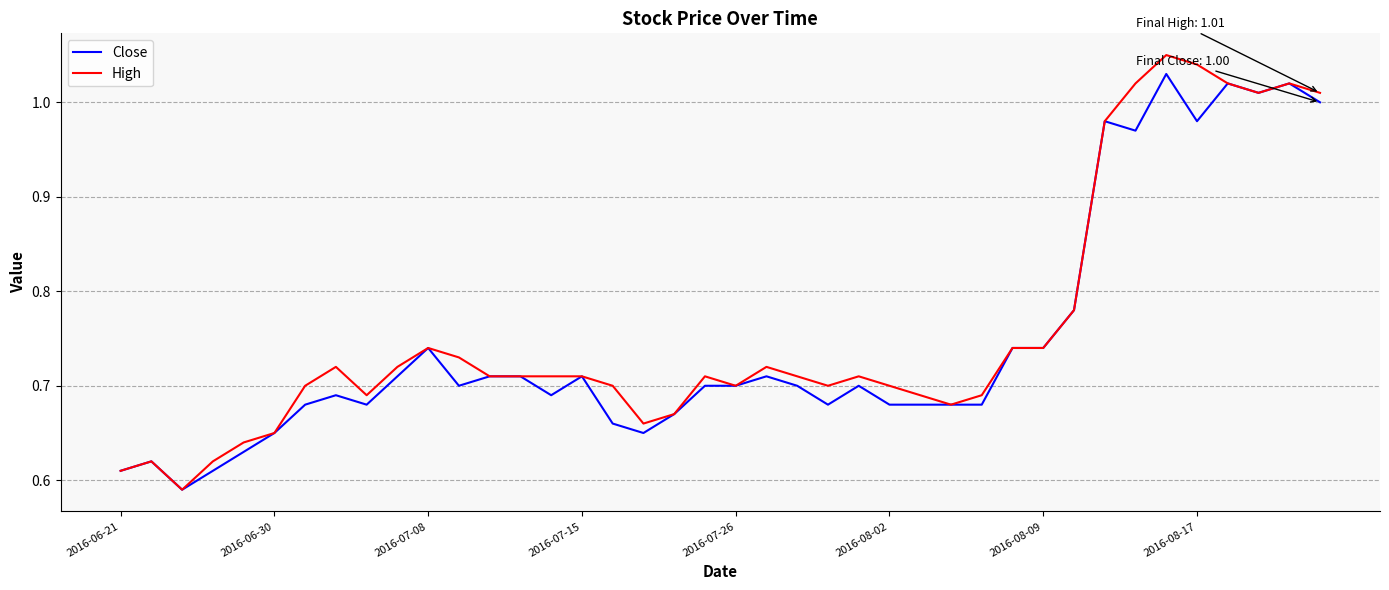

What are all the series names shown in the legend?

Close, High